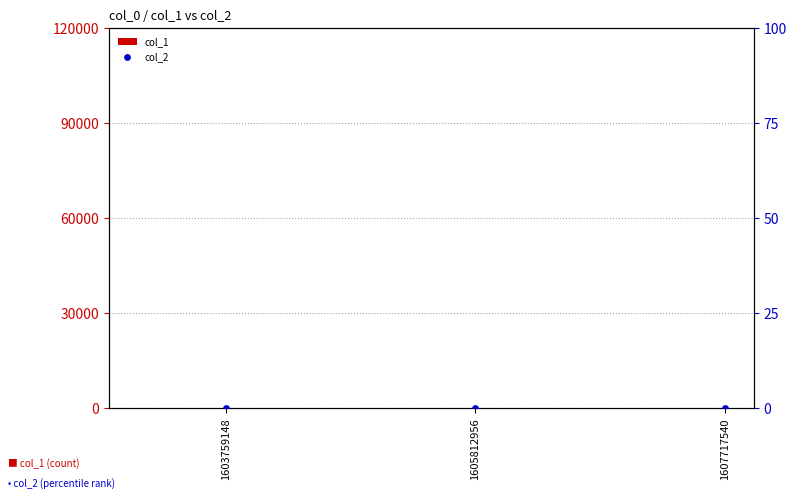

At how many categories does at least one series exceed 27?

2